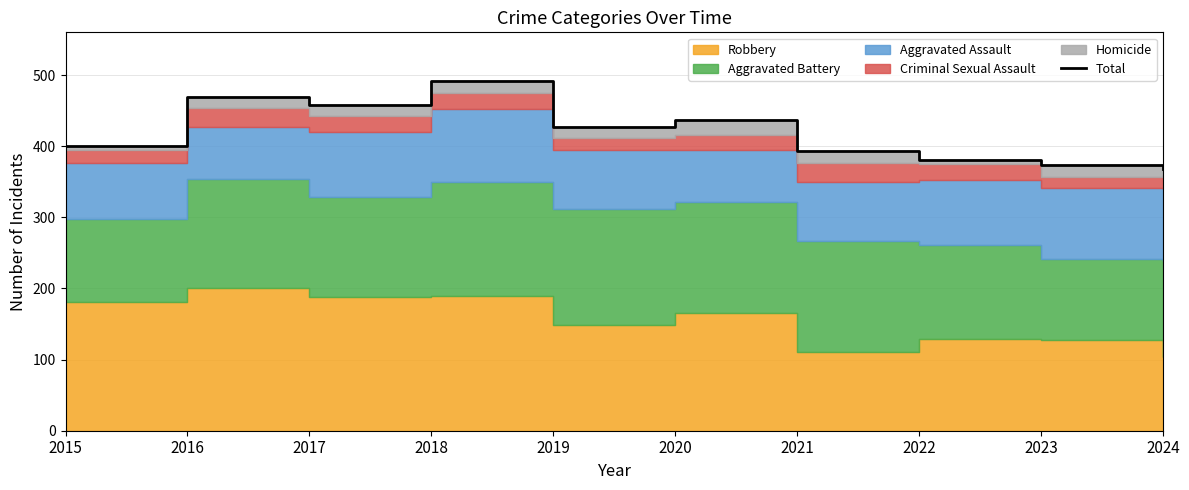

What is the ratio of the value at 2017 to the value at 2022?

1.2